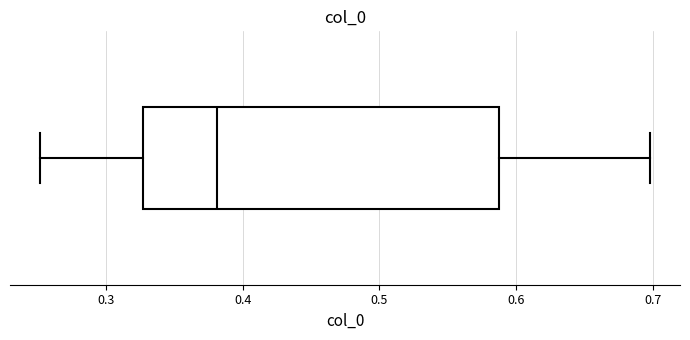

Transcribe this box plot: give where the median line is, the range the box spans, and where the two whiskers end, as read against the x-axis. The values are not printed on the chart, so give them approximately, as read against the axis.

median 0.38, box 0.33 to 0.59, whiskers 0.25 to 0.70